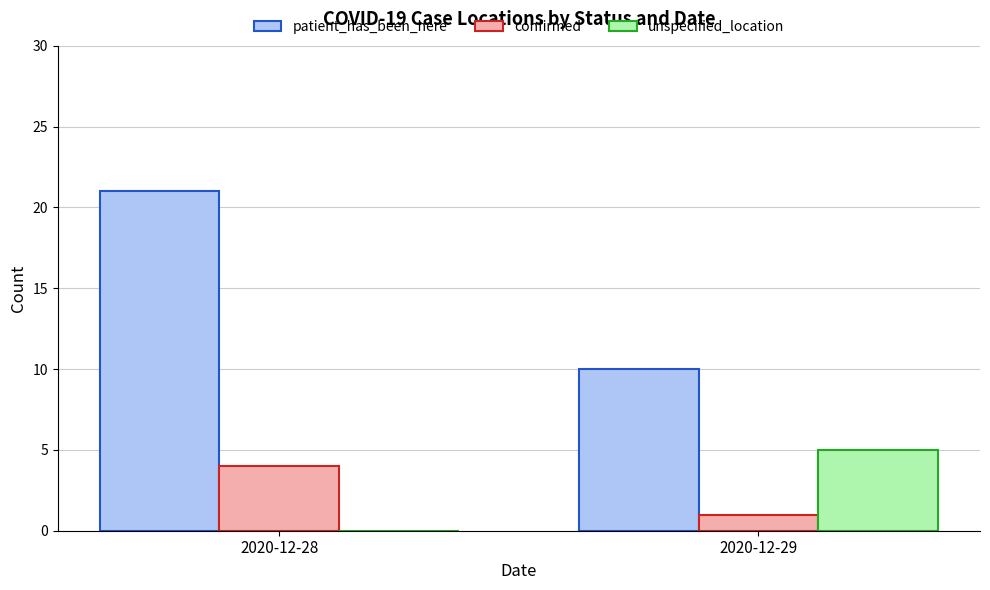

What is the maximum value for confirmed?

4